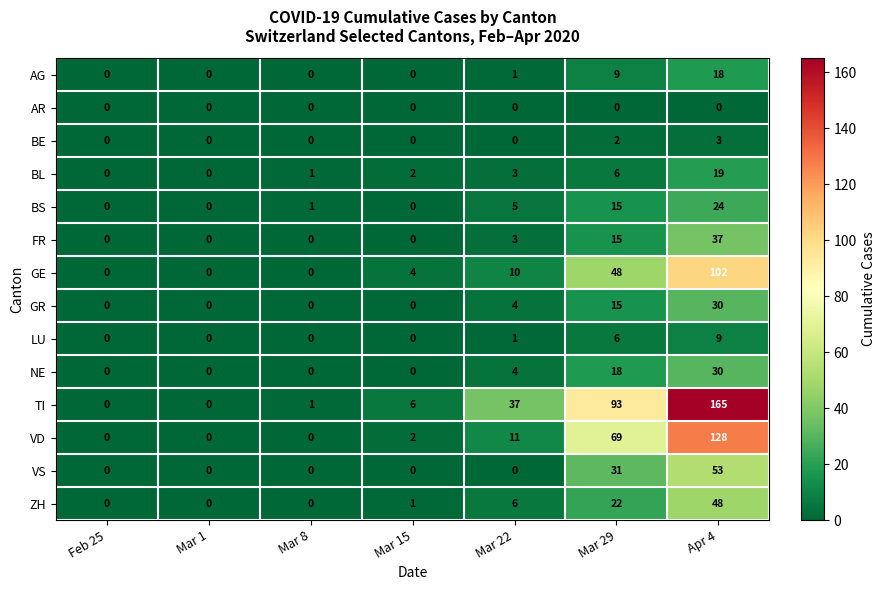

What is the spread (max minus min) of values at Mar 8?

1